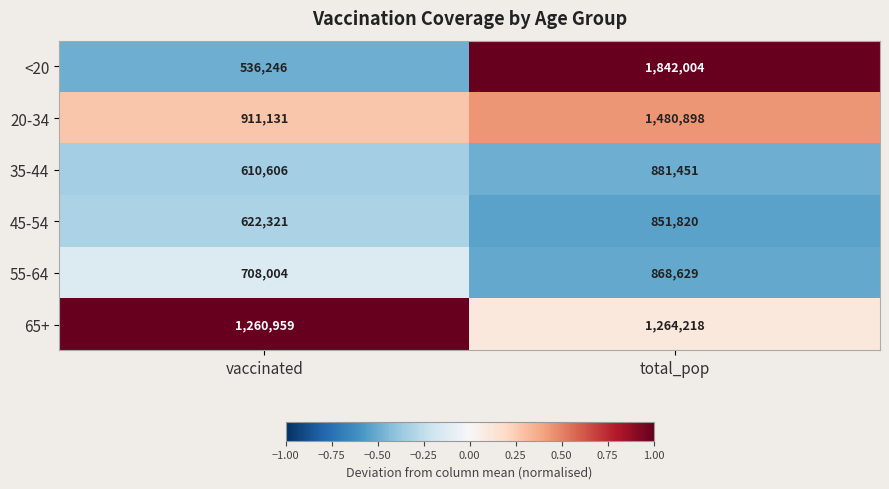

Which category has the highest value in the 45-54 series?

total_pop